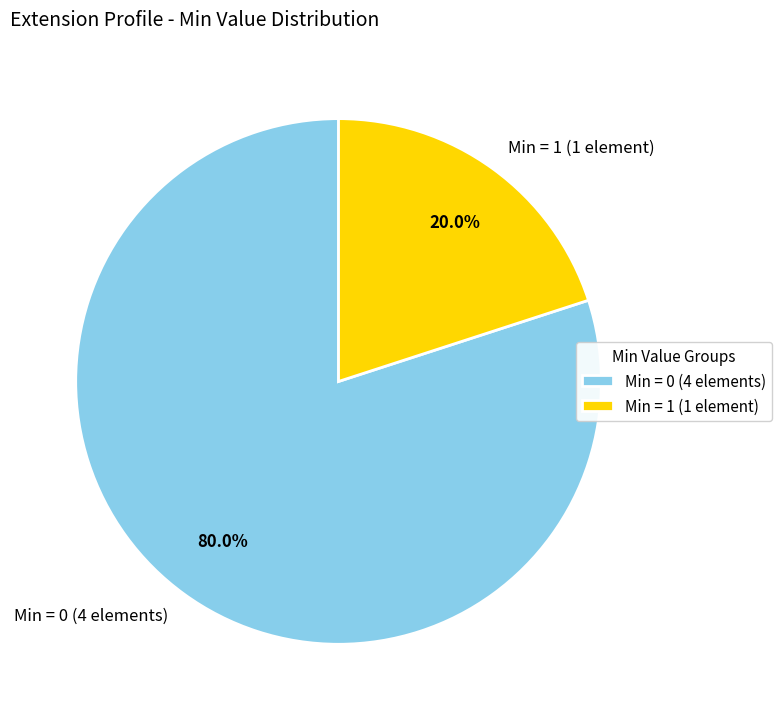

Between Min = 1 (1 element) and Min = 0 (4 elements), which is larger?

Min = 0 (4 elements)